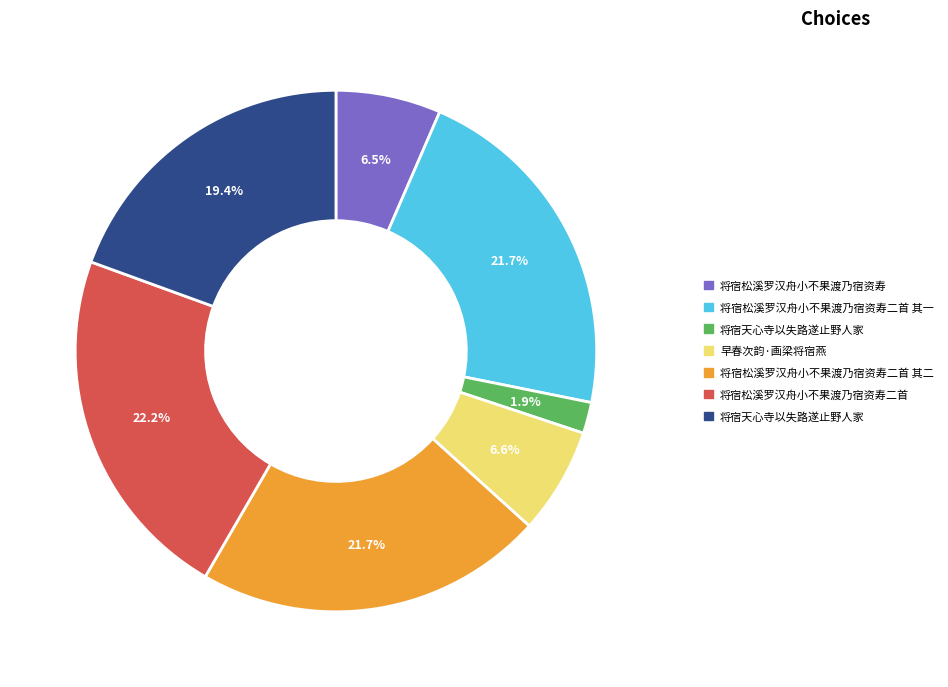

Is there a majority slice in this chart?

No